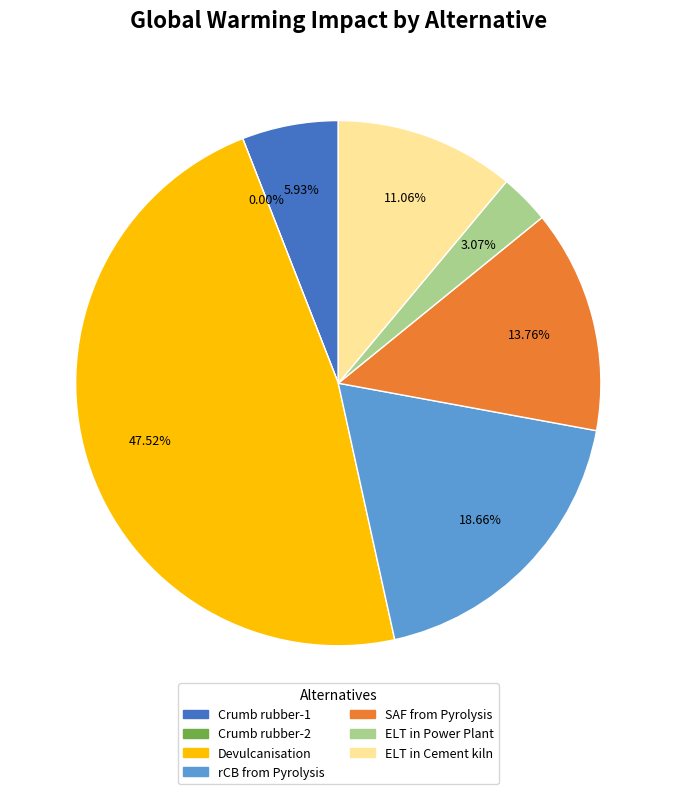

Which slice is the largest?

Devulcanisation